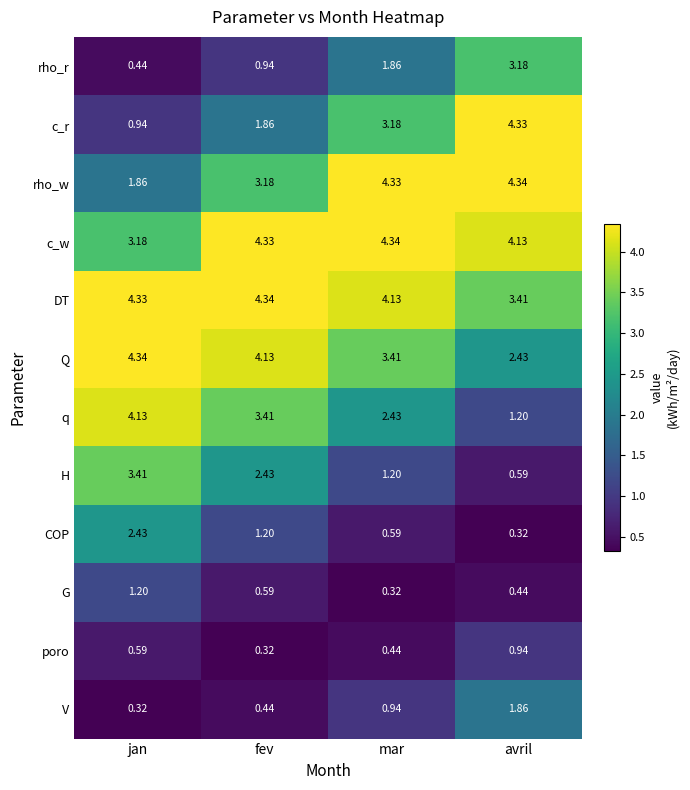

Which series has the widest spread of values?

c_r